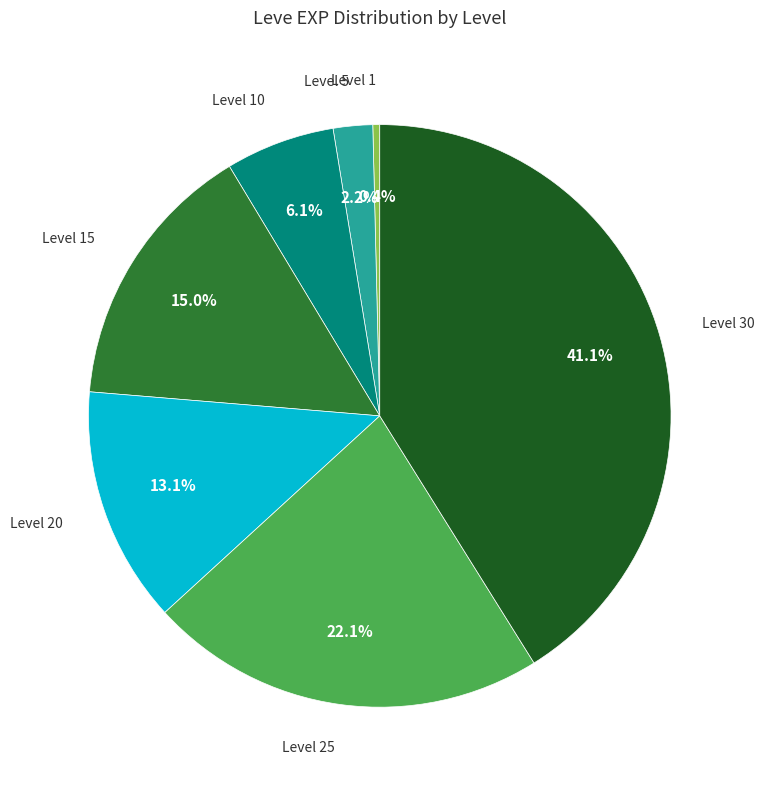

Is there any slice that represents more than half of the pie?

No